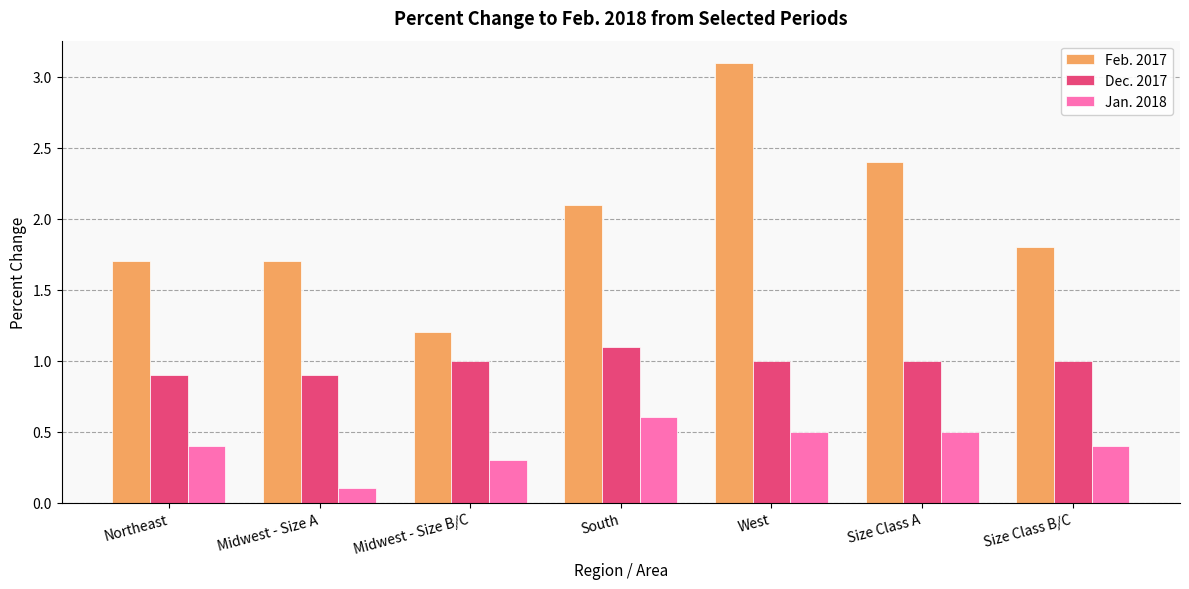

Count the number of categories in the chart.

7